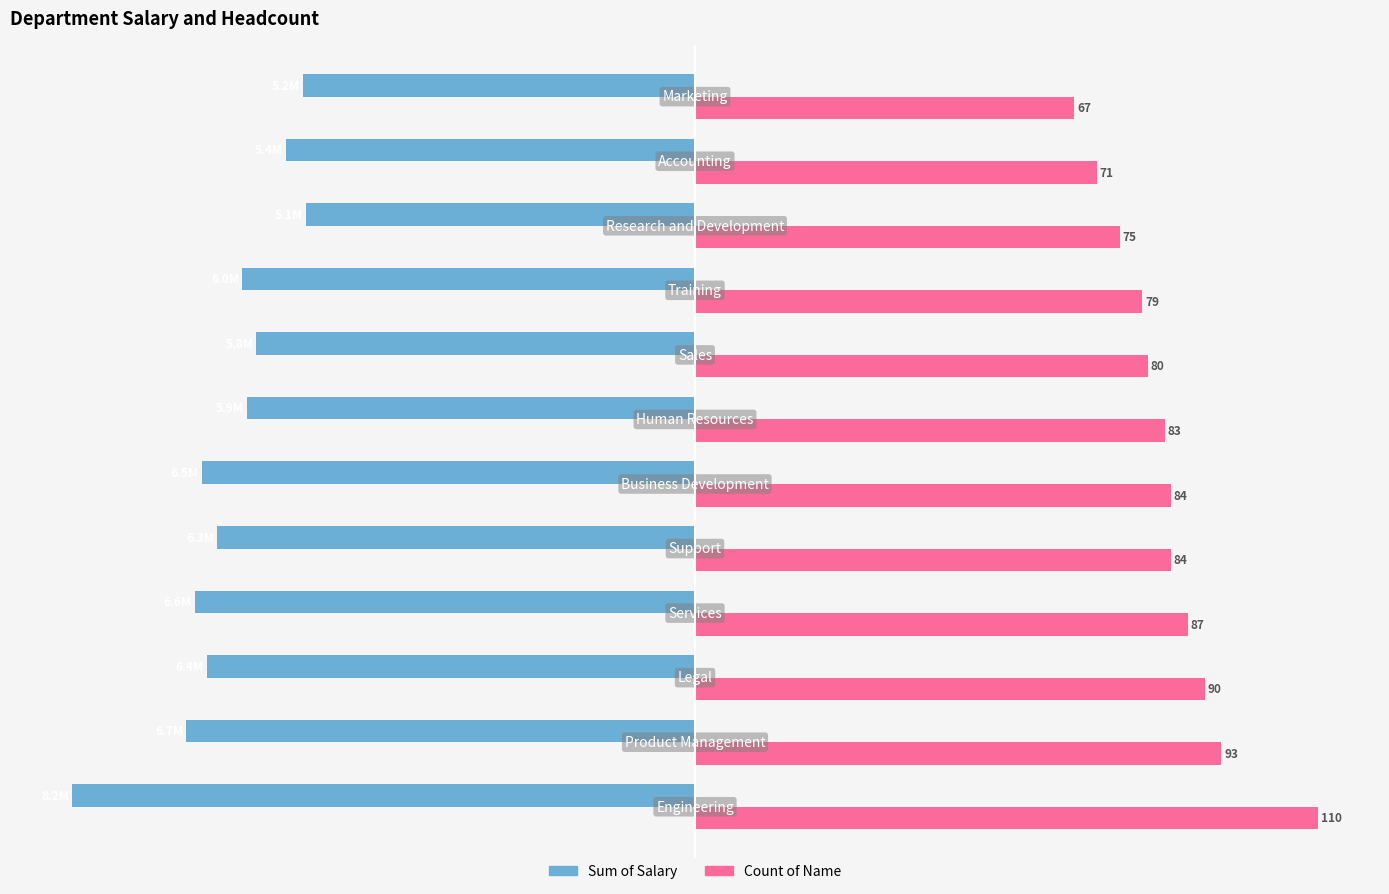

What are all the series names shown in the legend?

Sum of Salary, Count of Name